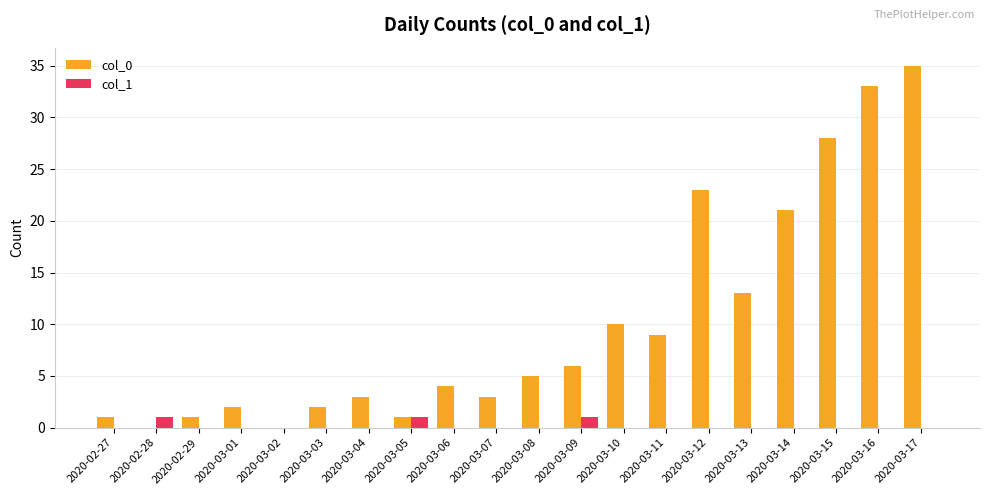

Reading right to left, transcribe all the data shown in this chart.

col_0: 35	33	28	21	13	23	9	10	6	5	3	4	1	3	2	0	2	1	0	1
col_1: 0	0	0	0	0	0	0	0	1	0	0	0	1	0	0	0	0	0	1	0